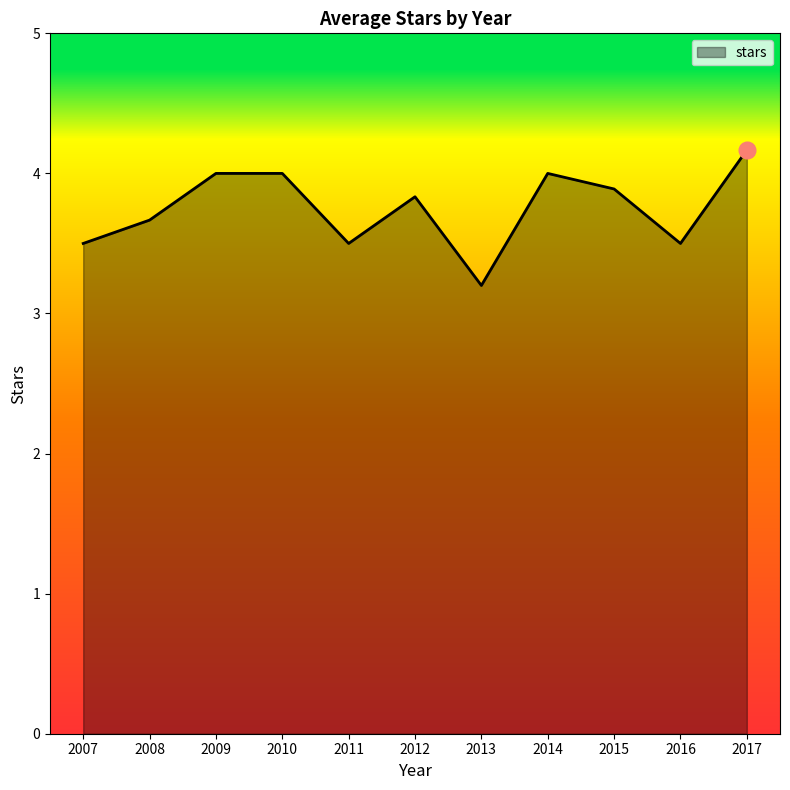

What is the change in value from 2012 to 2017?

+0.3